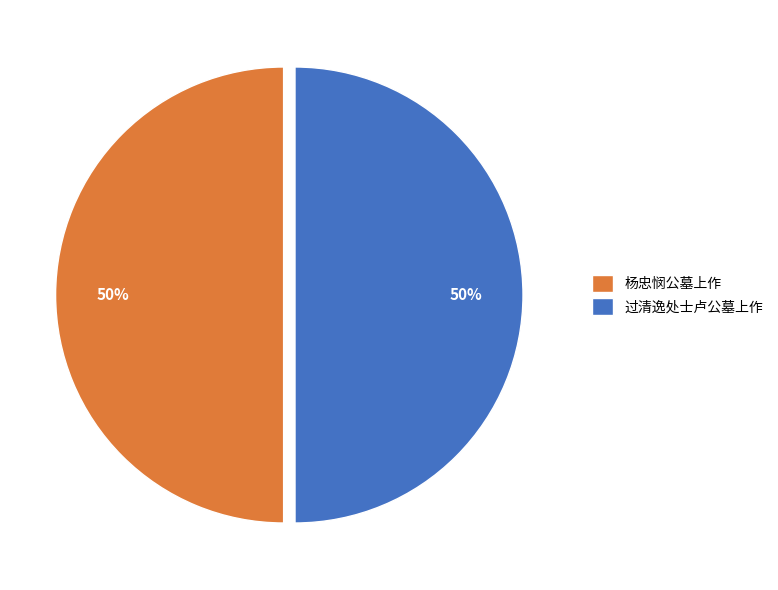

To the nearest percent, what portion does 过清逸处士卢公墓上作 represent?

50%